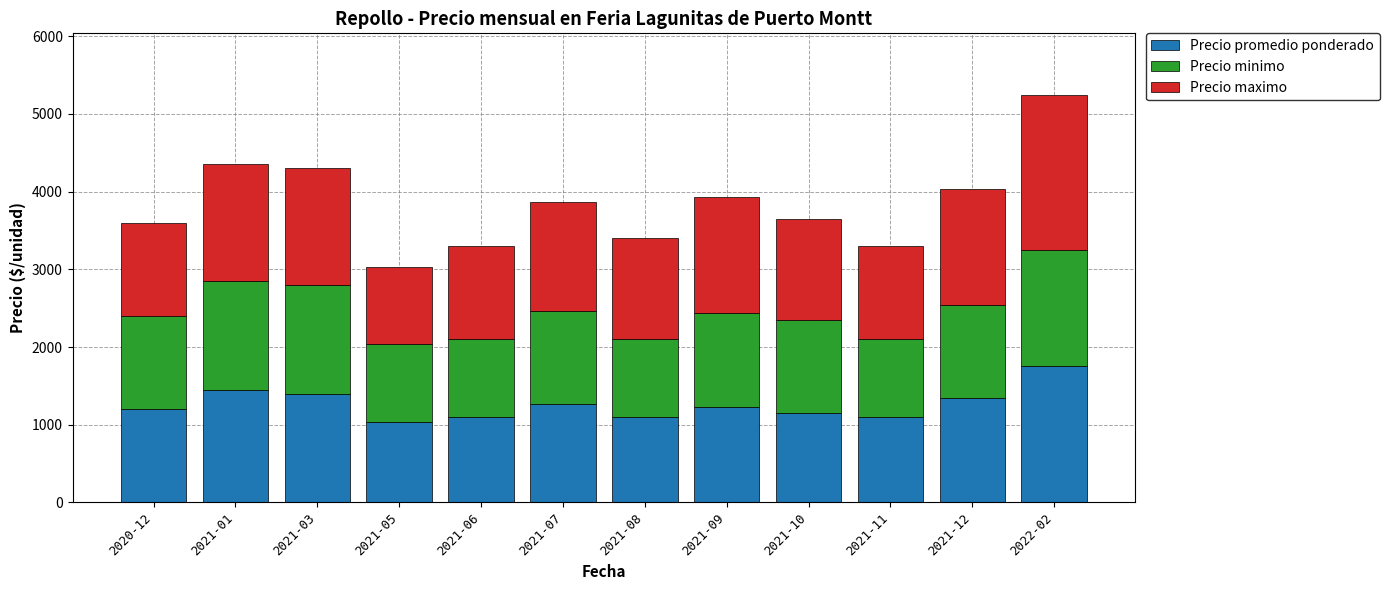

At which category is the sum across all series the highest?

2022-02